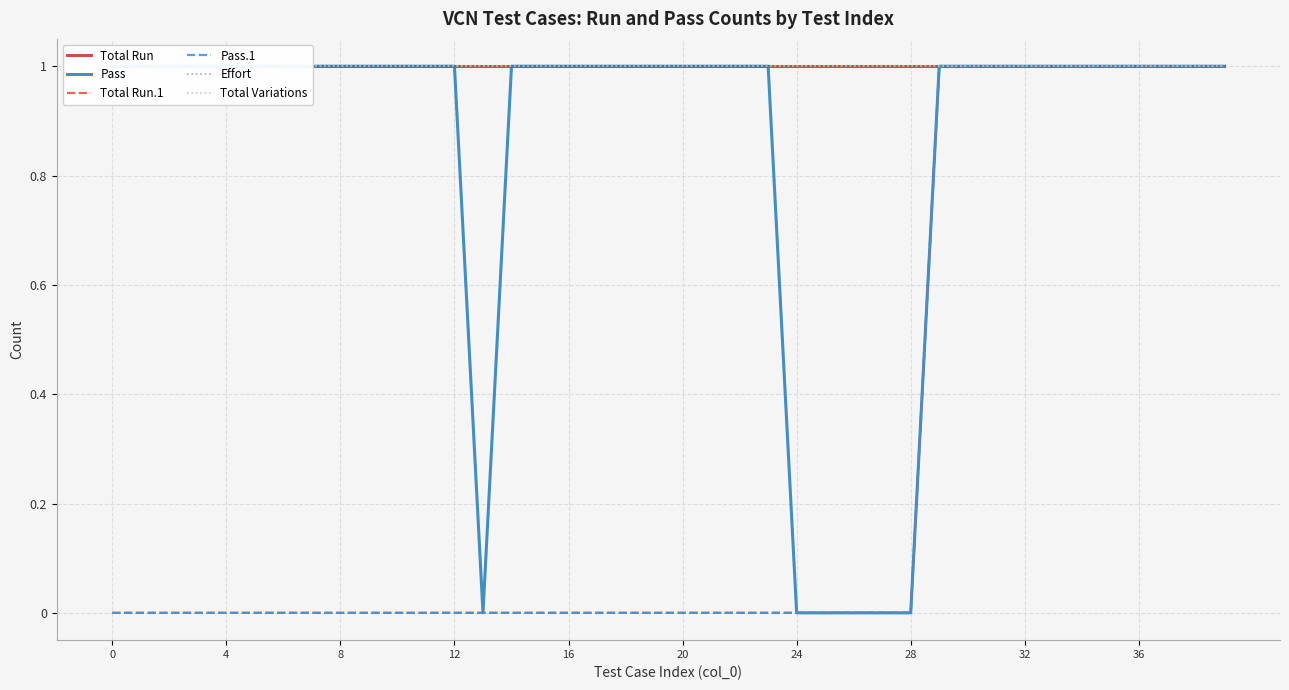

Count the number of data series in this chart.

6